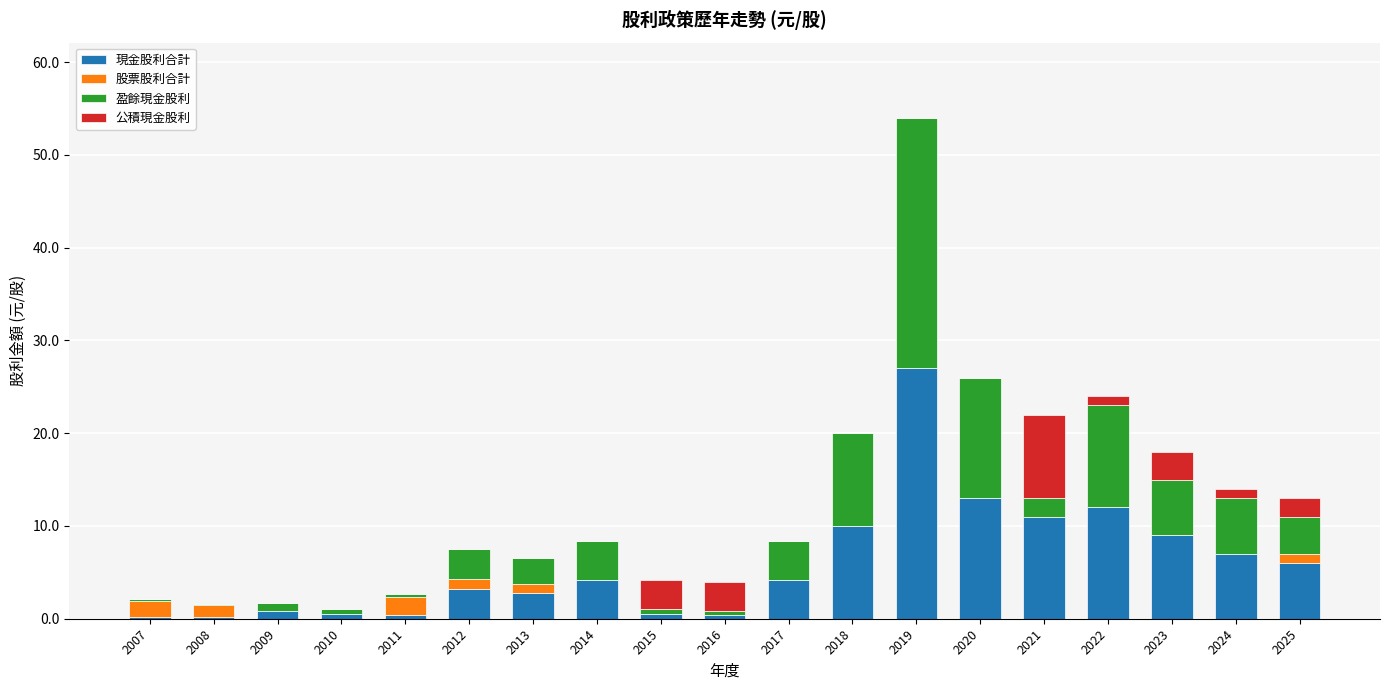

Is it true that 現金股利合計 equals 10.5 at 2025?

False